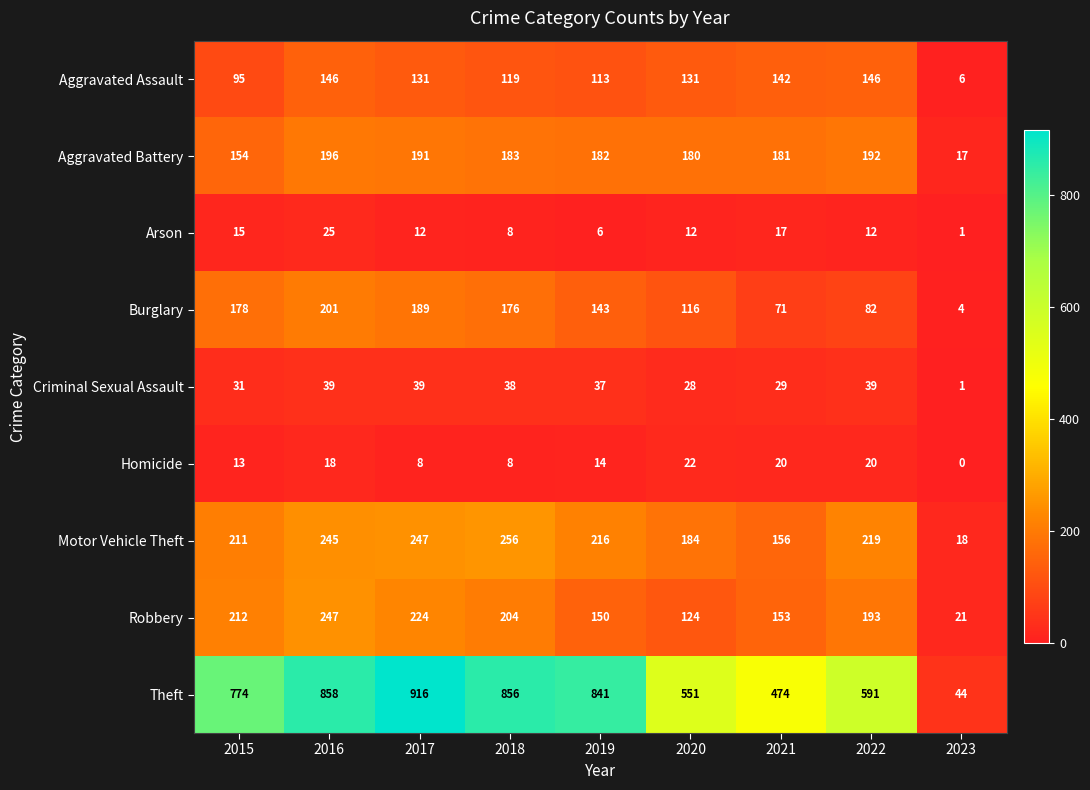

Which label corresponds to the largest value in the chart?

2017